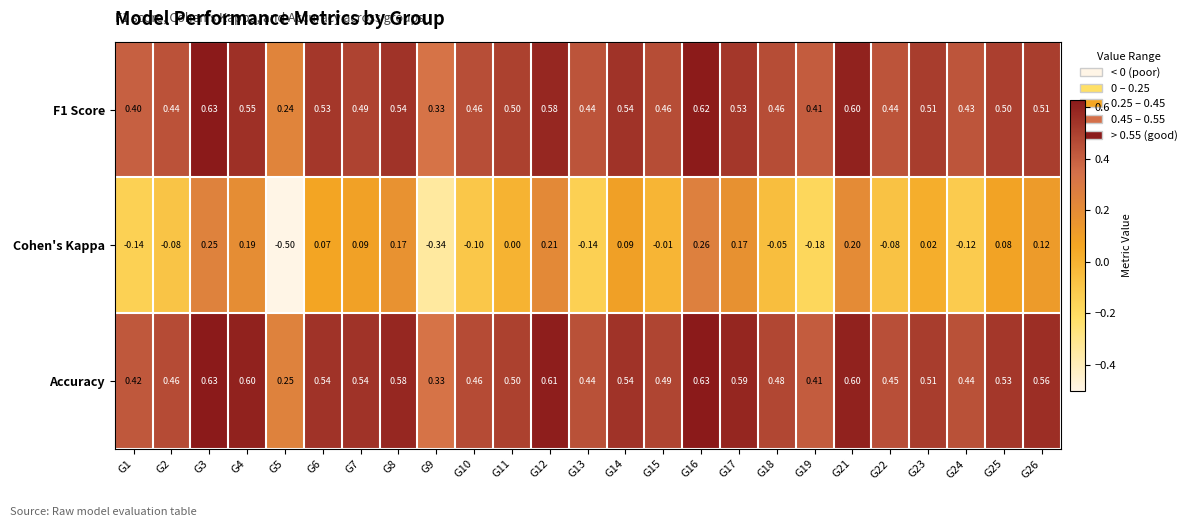

What is the spread (max minus min) of values at G6?

0.5